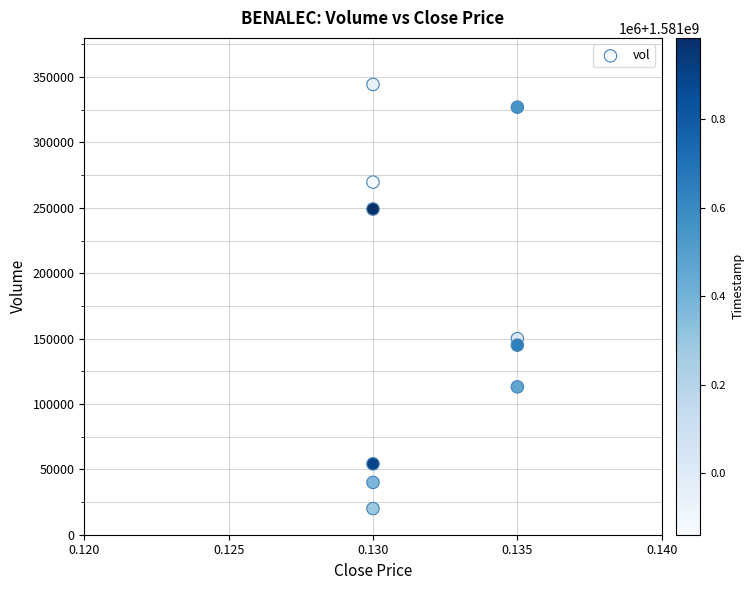

What Y value in the scatter plot is closest to 182200?

150000